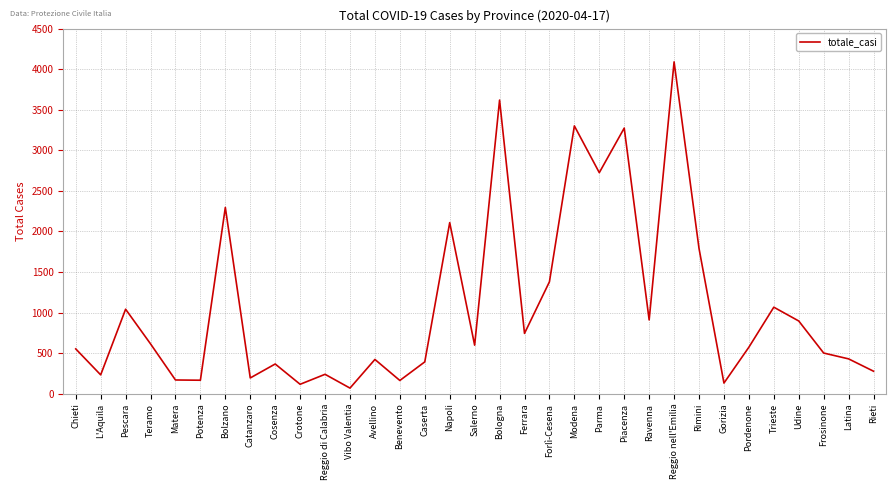

What is the difference between the maximum and minimum values?

4020